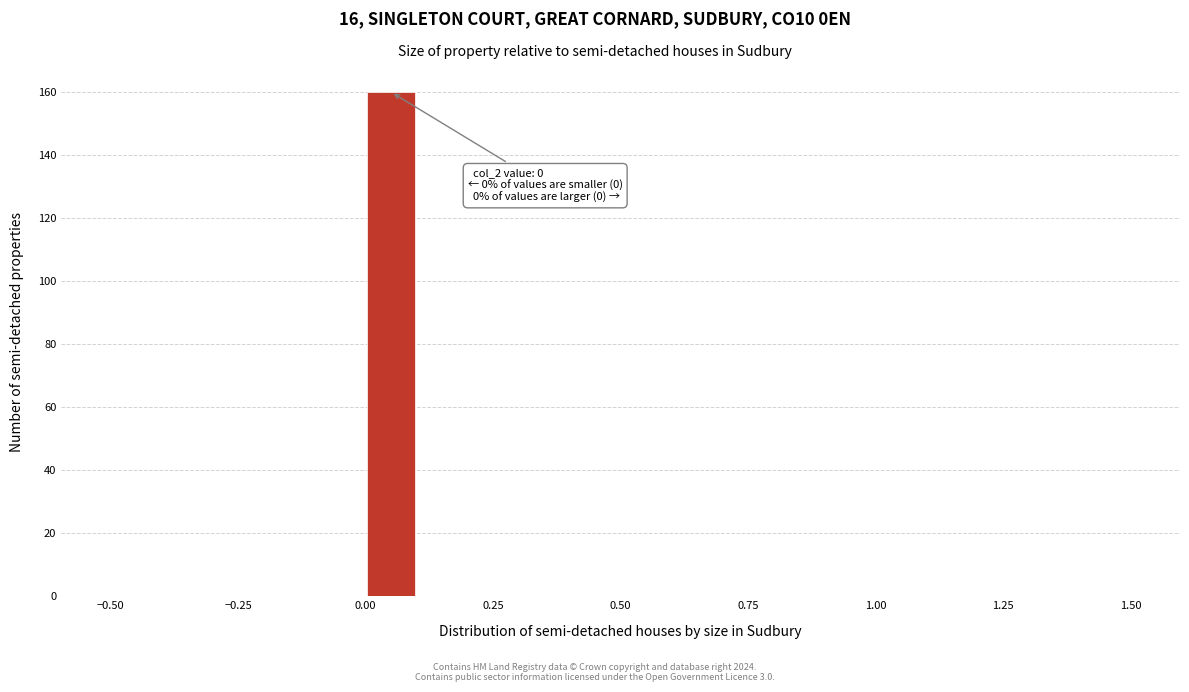

Read against the x-axis, roughly where is the centre of the tallest bar?

0.05